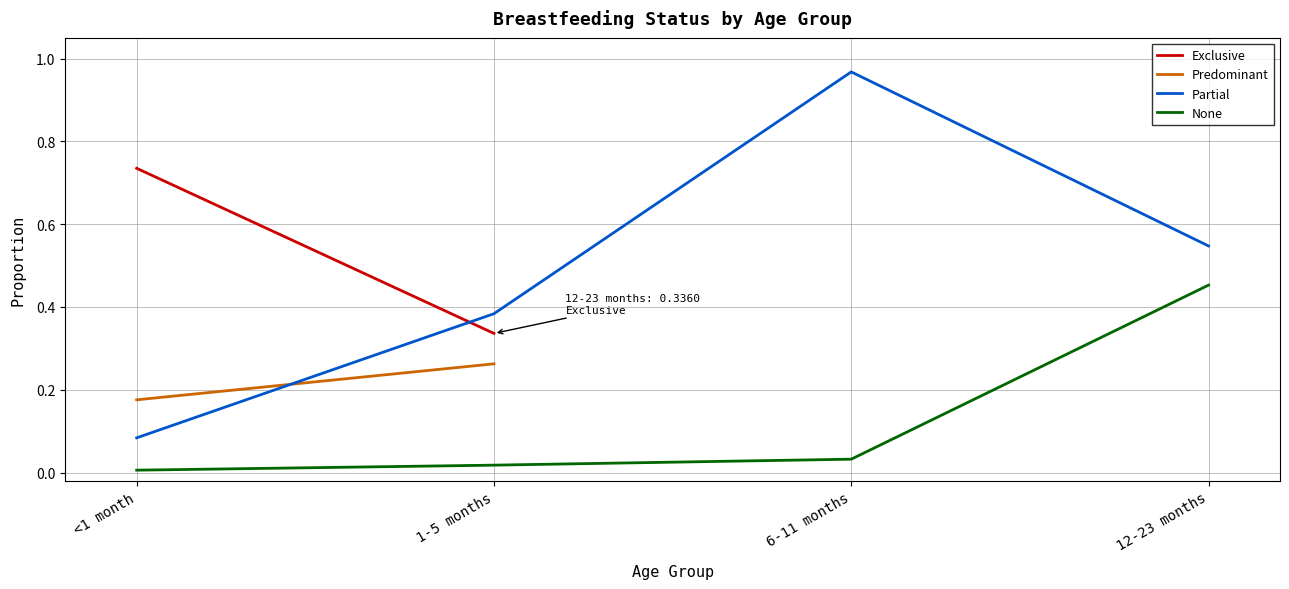

True or false: None has a value of 0.0 at 1-5 months.

False